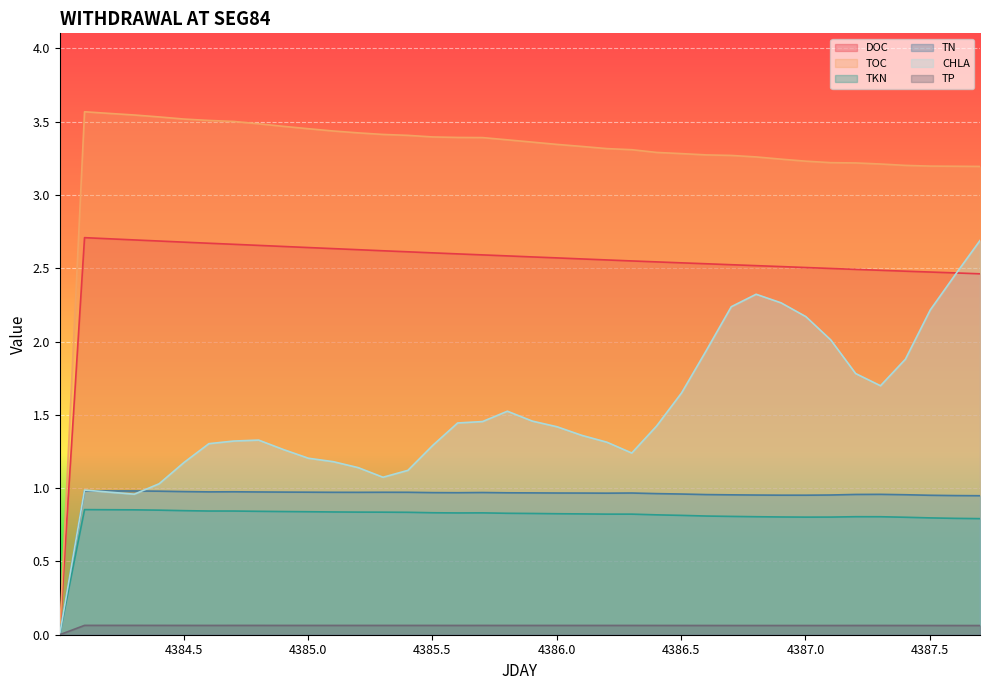

How many lines are shown in the chart?

6